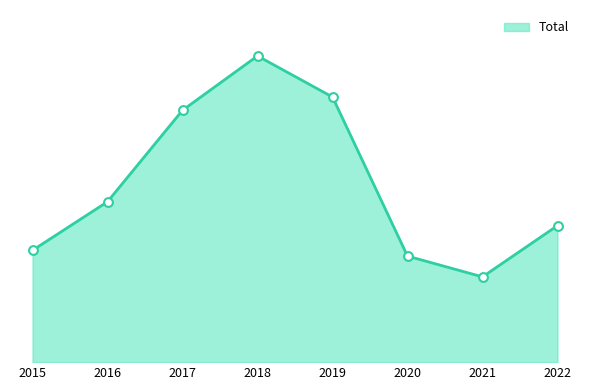

What is the change in value from 2015 to 2020?

-13